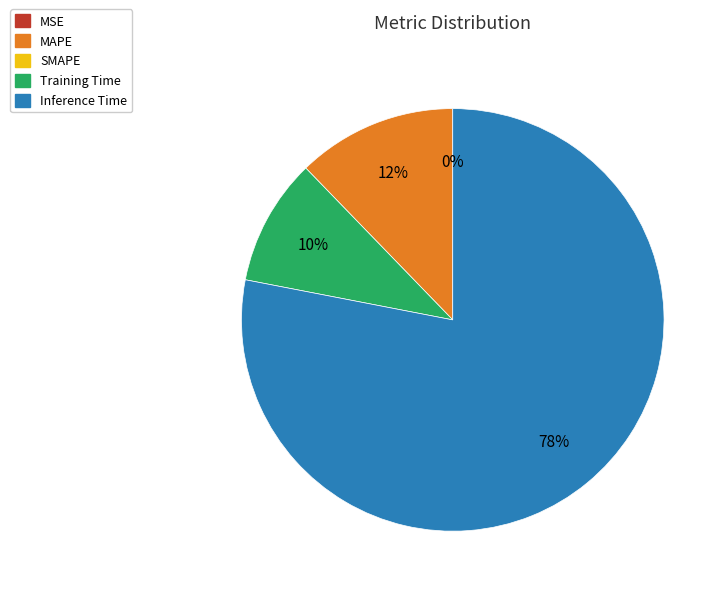

To the nearest percent, what is the difference between the largest and smallest slice percentages?

78%